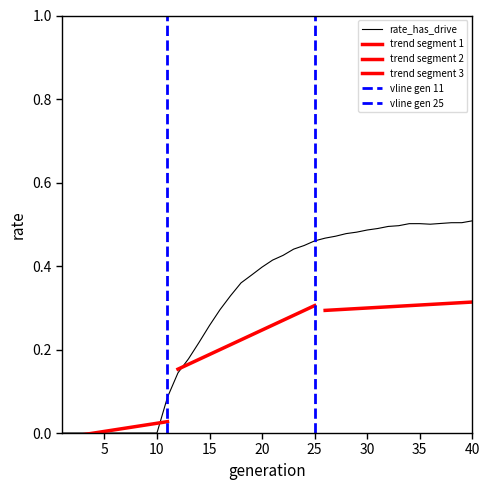

How many lines are shown in the chart?

1